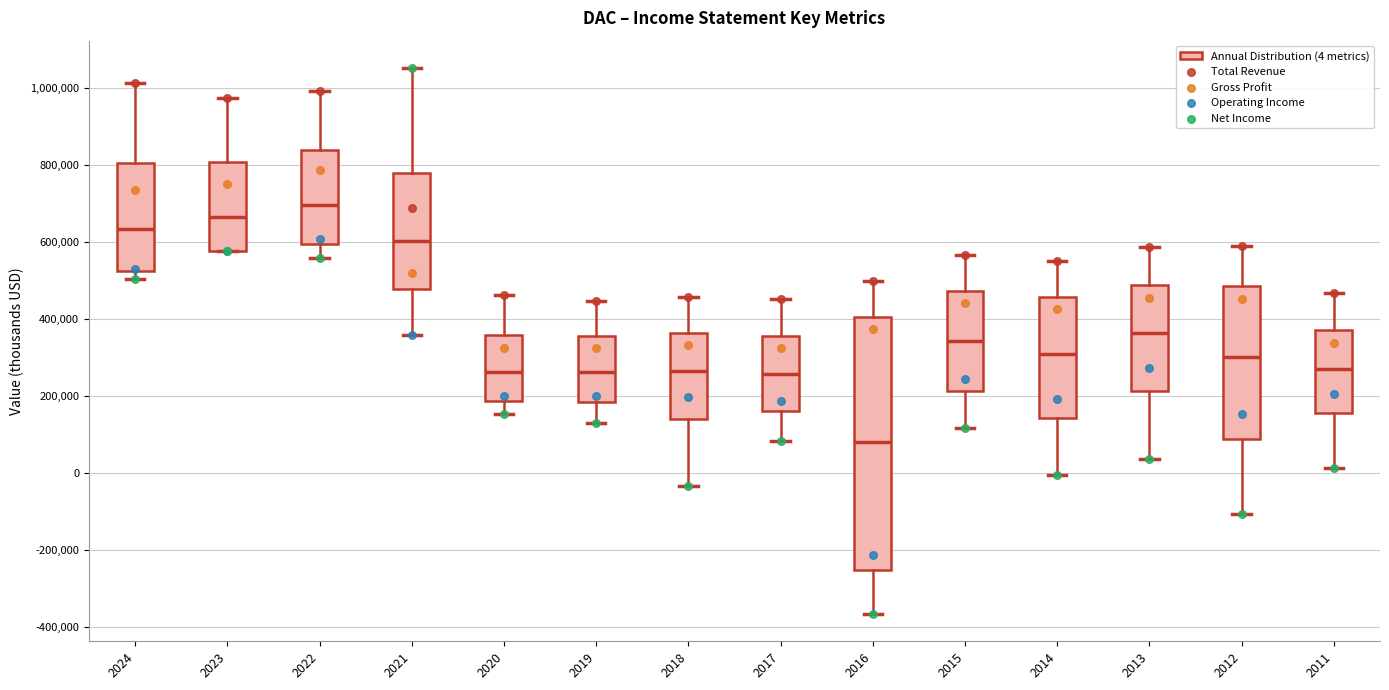

Reading left to right, read every box against the y-axis: the position of its median line, the range the box covers, and the ends of its whiskers. The values are not printed on the chart, so give them approximately, as read against the axis.

2024: median 640000, box 520000 to 800000, whiskers 500000 to 1020000
2023: median 660000, box 580000 to 800000, whiskers 580000 to 980000
2022: median 700000, box 600000 to 840000, whiskers 560000 to 1000000
2021: median 600000, box 480000 to 780000, whiskers 360000 to 1060000
2020: median 260000, box 180000 to 360000, whiskers 160000 to 460000
2019: median 260000, box 180000 to 360000, whiskers 140000 to 440000
2018: median 260000, box 140000 to 360000, whiskers -40000 to 460000
2017: median 260000, box 160000 to 360000, whiskers 80000 to 460000
2016: median 80000, box -260000 to 400000, whiskers -360000 to 500000
2015: median 340000, box 220000 to 480000, whiskers 120000 to 560000
2014: median 300000, box 140000 to 460000, whiskers 0 to 560000
2013: median 360000, box 220000 to 480000, whiskers 40000 to 580000
2012: median 300000, box 80000 to 480000, whiskers -100000 to 580000
2011: median 280000, box 160000 to 380000, whiskers 20000 to 460000